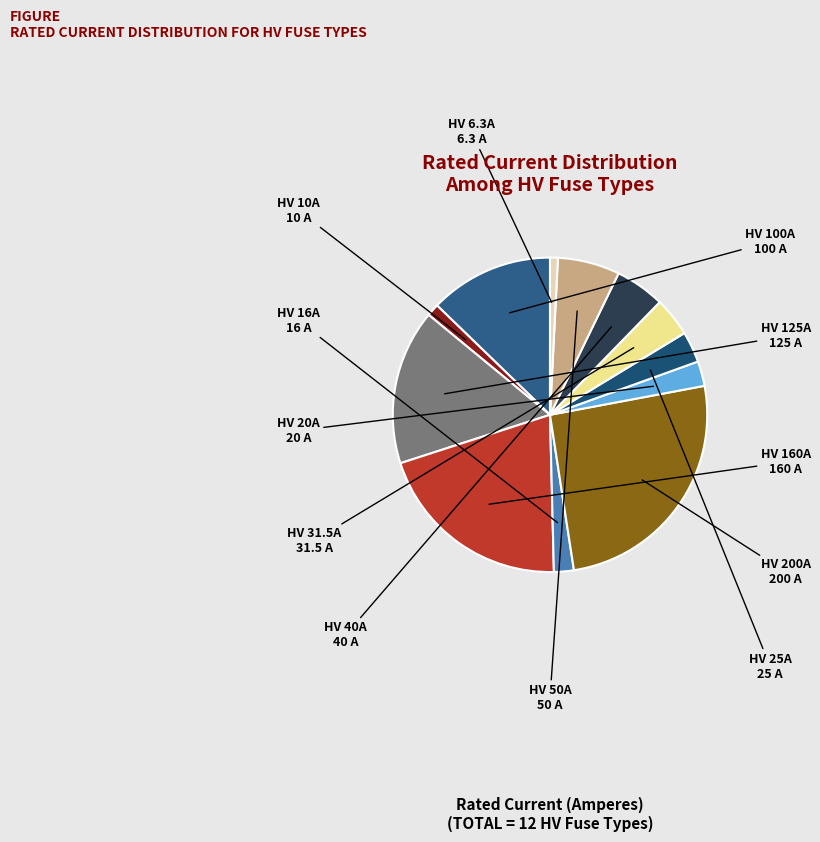

How many slices are in this pie chart?

12